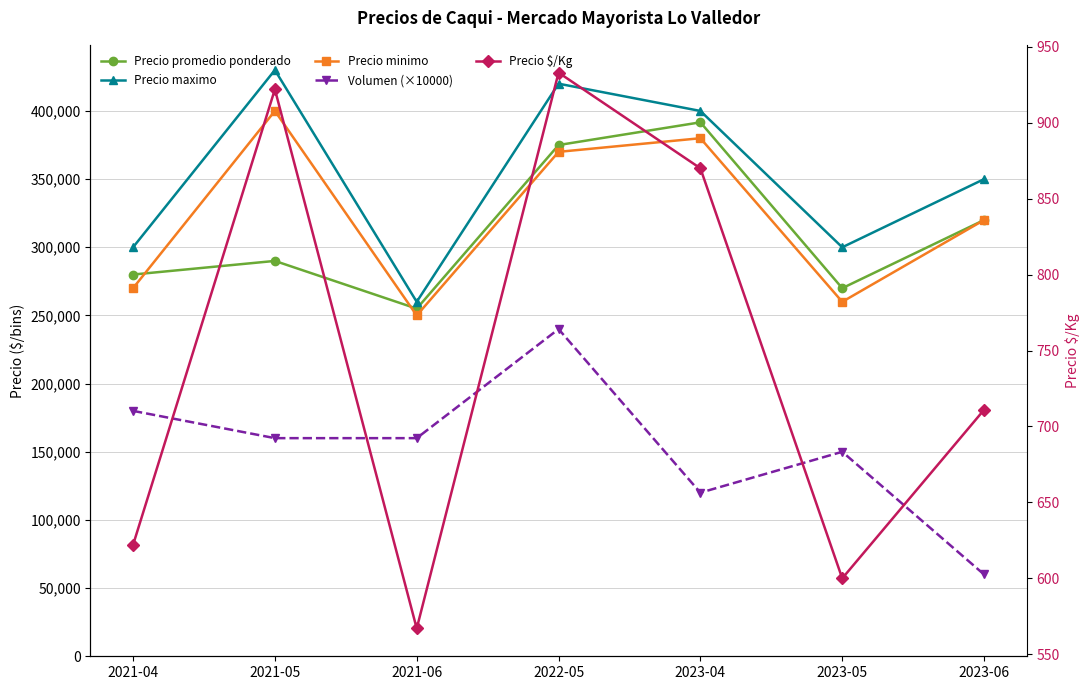

Reading left to right, extract all data points from this chart.

Precio promedio ponderado: 2021-04=280000	2021-05=290000	2021-06=255000	2022-05=375000	2023-04=391667	2023-05=270000	2023-06=320000
Precio maximo: 2021-04=300000	2021-05=430000	2021-06=260000	2022-05=420000	2023-04=400000	2023-05=300000	2023-06=350000
Precio minimo: 2021-04=270000	2021-05=400000	2021-06=250000	2022-05=370000	2023-04=380000	2023-05=260000	2023-06=320000
Volumen (×10000): 2021-04=180000	2021-05=160000	2021-06=160000	2022-05=240000	2023-04=120000	2023-05=150000	2023-06=60000
Precio $/Kg: 2021-04=622	2021-05=922	2021-06=567	2022-05=933	2023-04=870	2023-05=600	2023-06=711